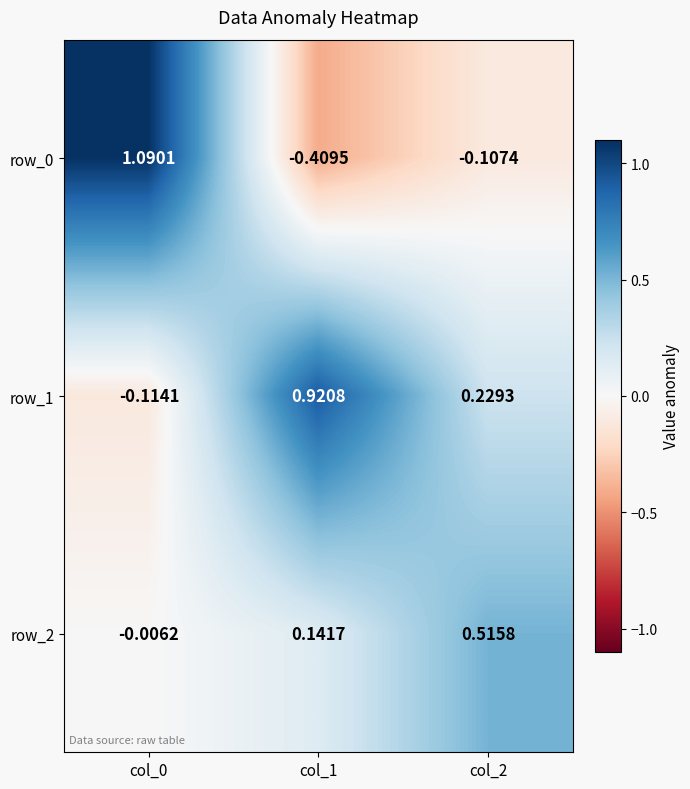

What is the difference between the maximum and minimum values in the row_1 series?

1.0